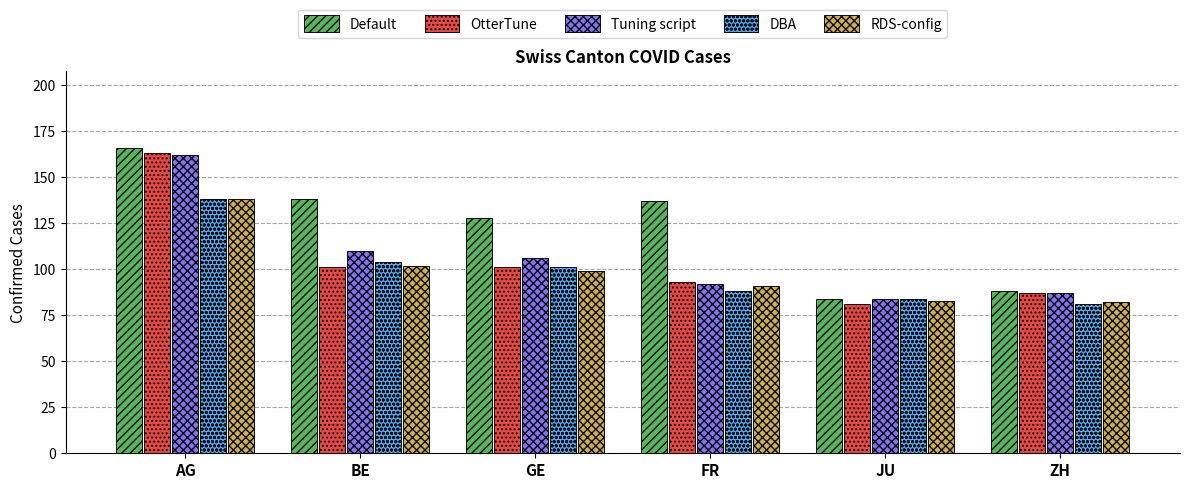

True or false: OtterTune has a value of 101 at GE.

True